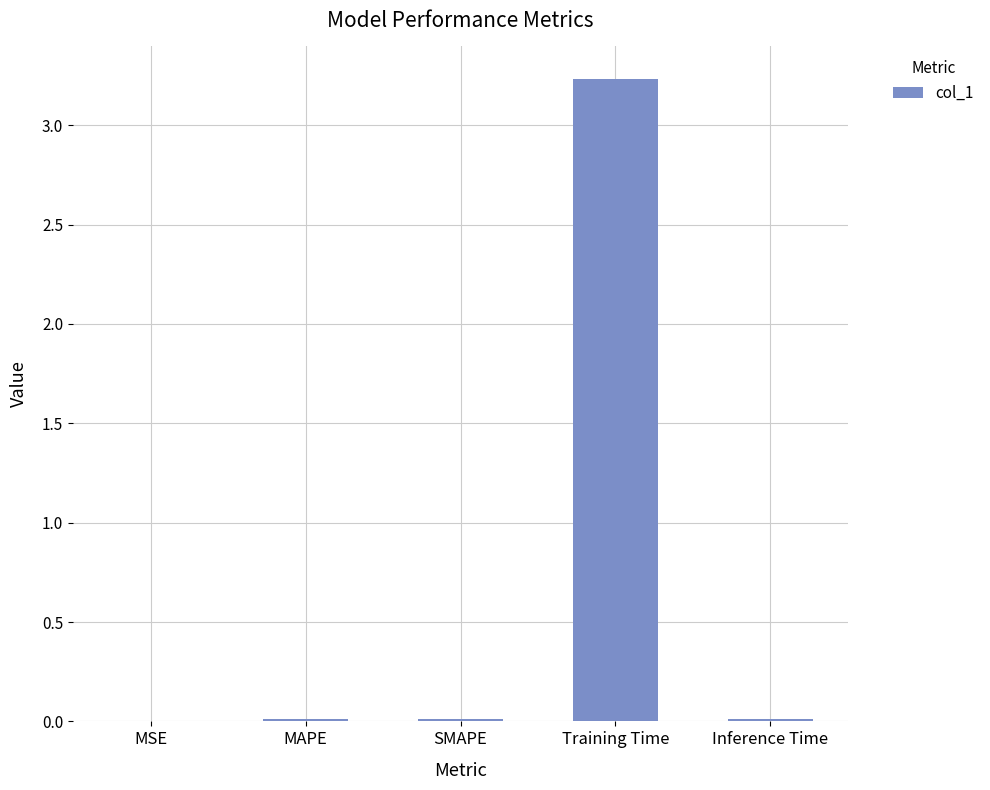

What is the sum of all values?

3.3